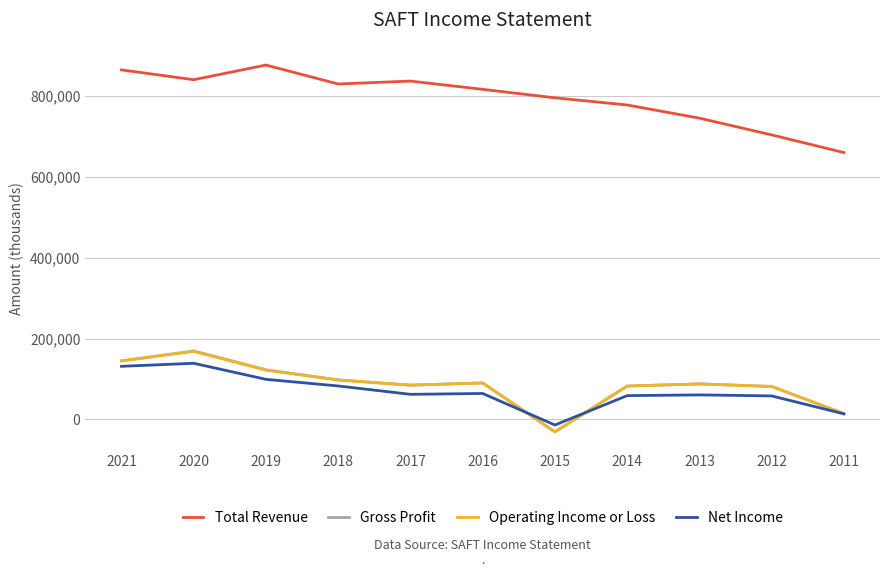

What is the maximum value shown in the chart?

876700